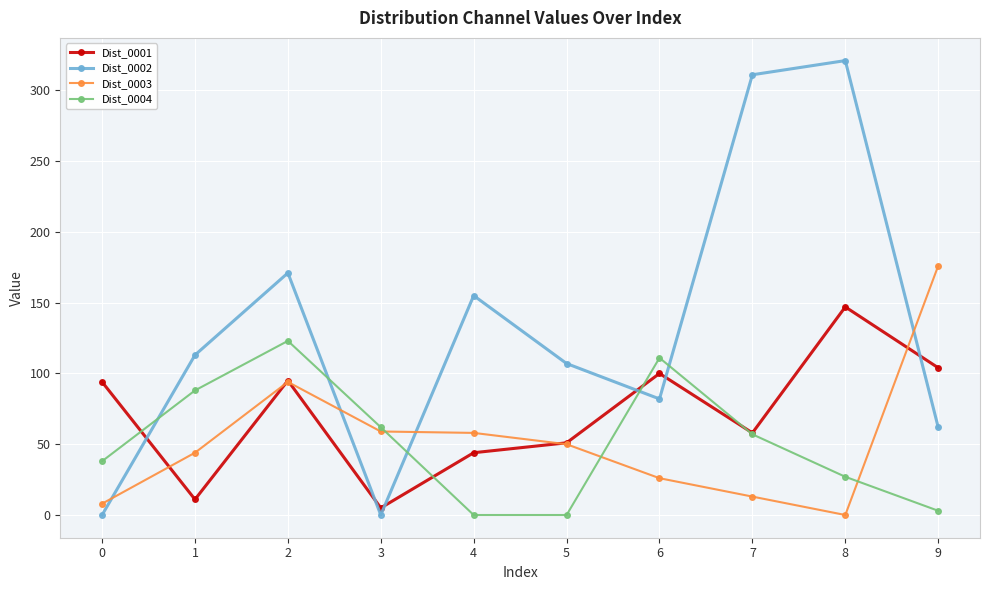

What is the value of the Dist_0004 point at the 1st from the left?

38